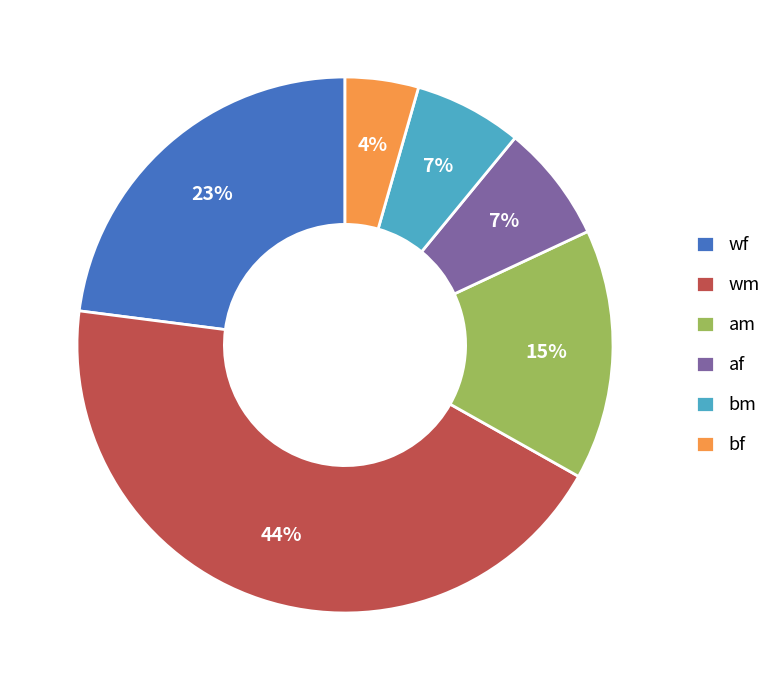

Do wm and bm together represent more than half of the pie?

Yes